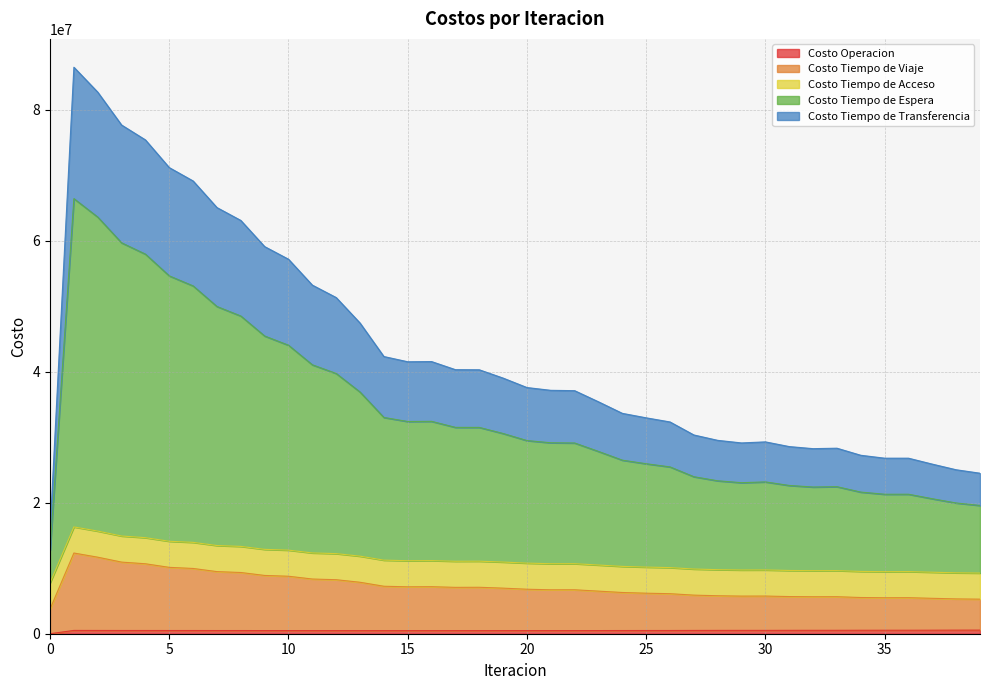

At which category does Costo Operacion reach its first local valley?

3